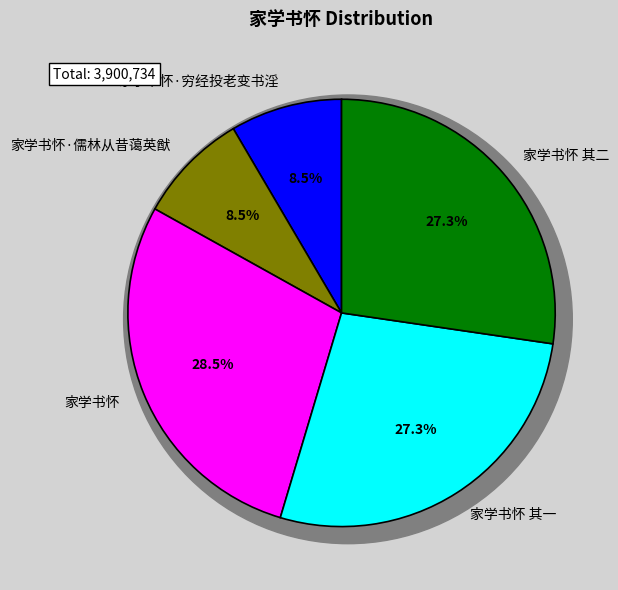

Does 家学书怀 其二 represent more than half of the total?

No